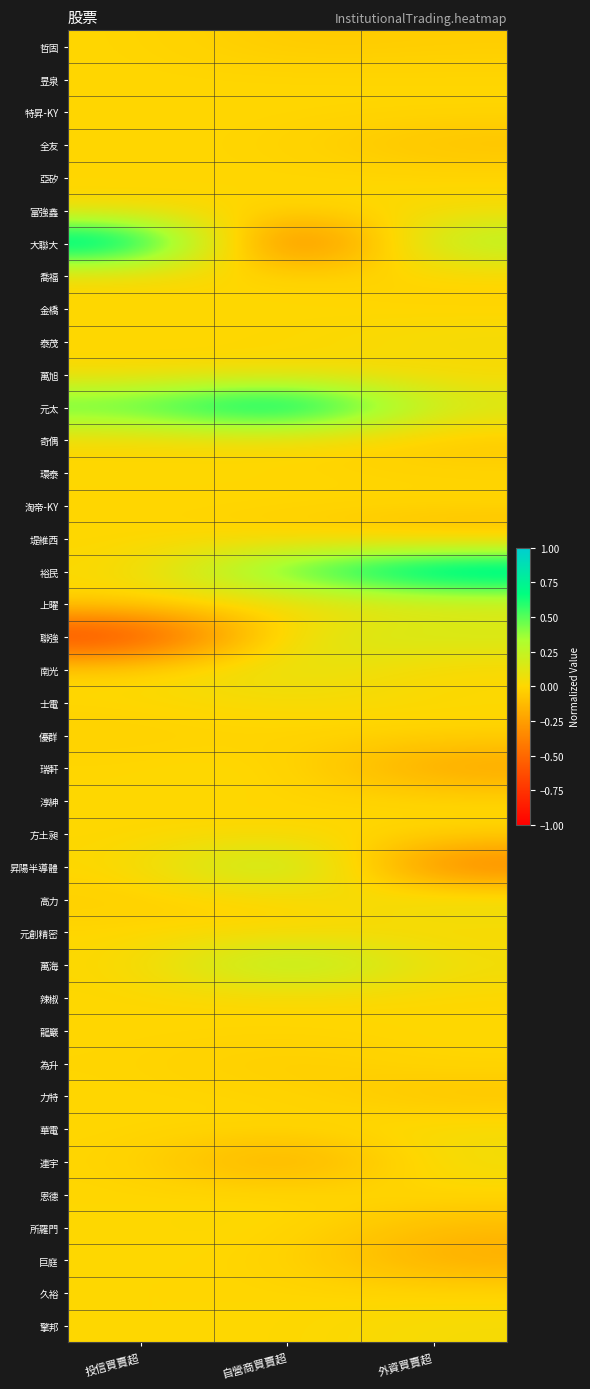

What is the total value across all series at 自營商買賣超?

1.7